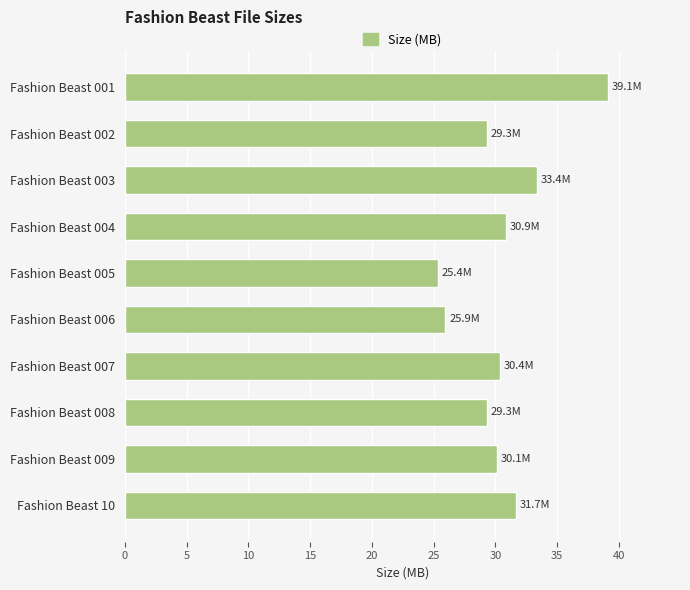

What is the sum of the values at Fashion Beast 003 and Fashion Beast 009?

63.5